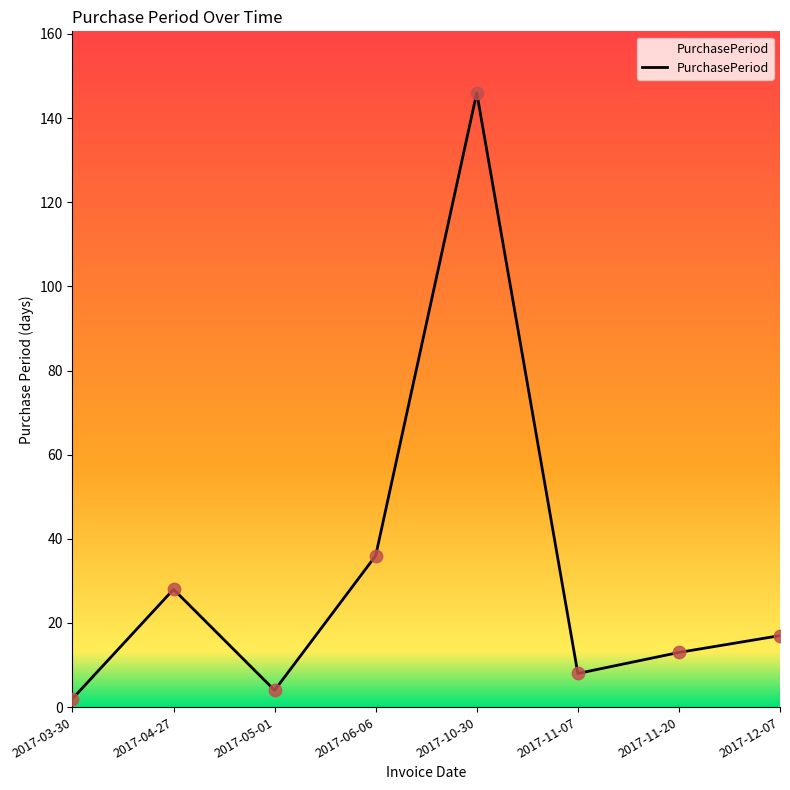

Which has a higher value, 2017-03-30 or 2017-04-27?

2017-04-27